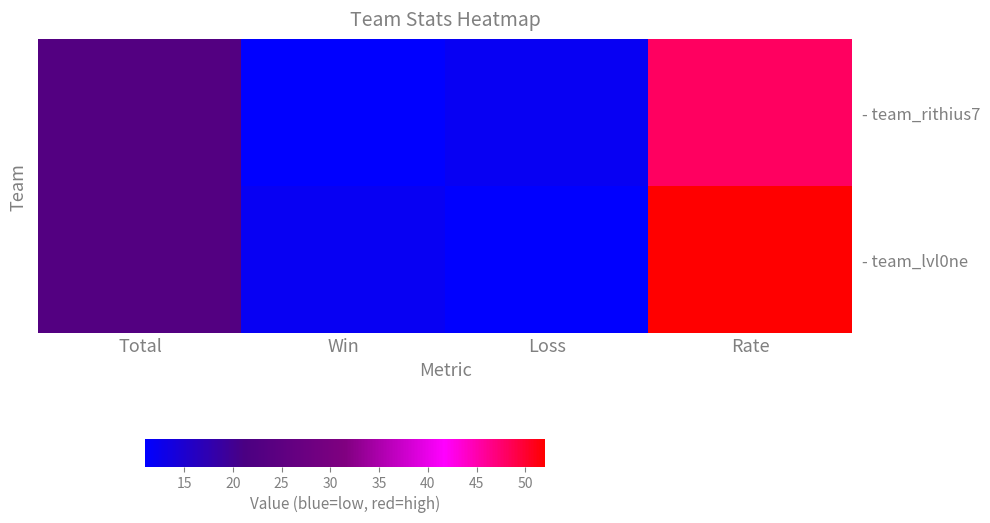

The value of - team_rithius7 at Total is 23. True or false?

True